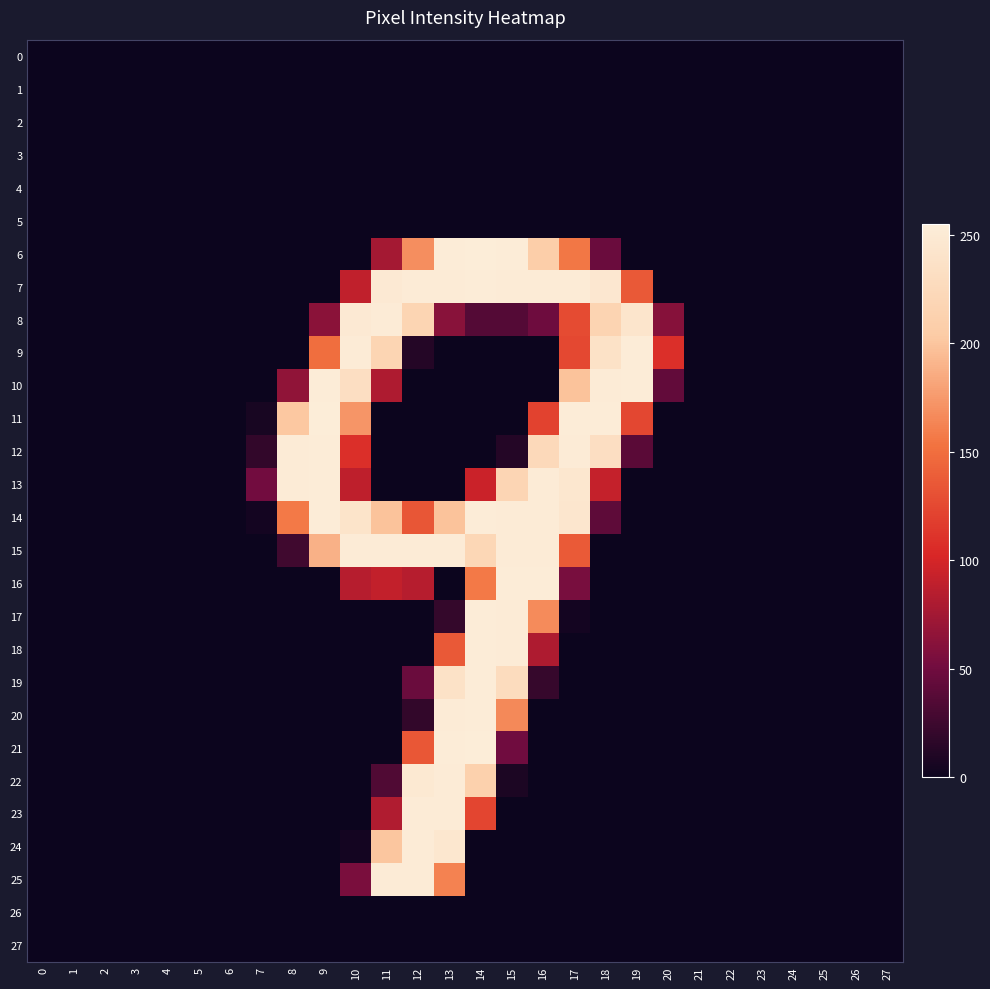

Between 27 and 18, which is larger?

27